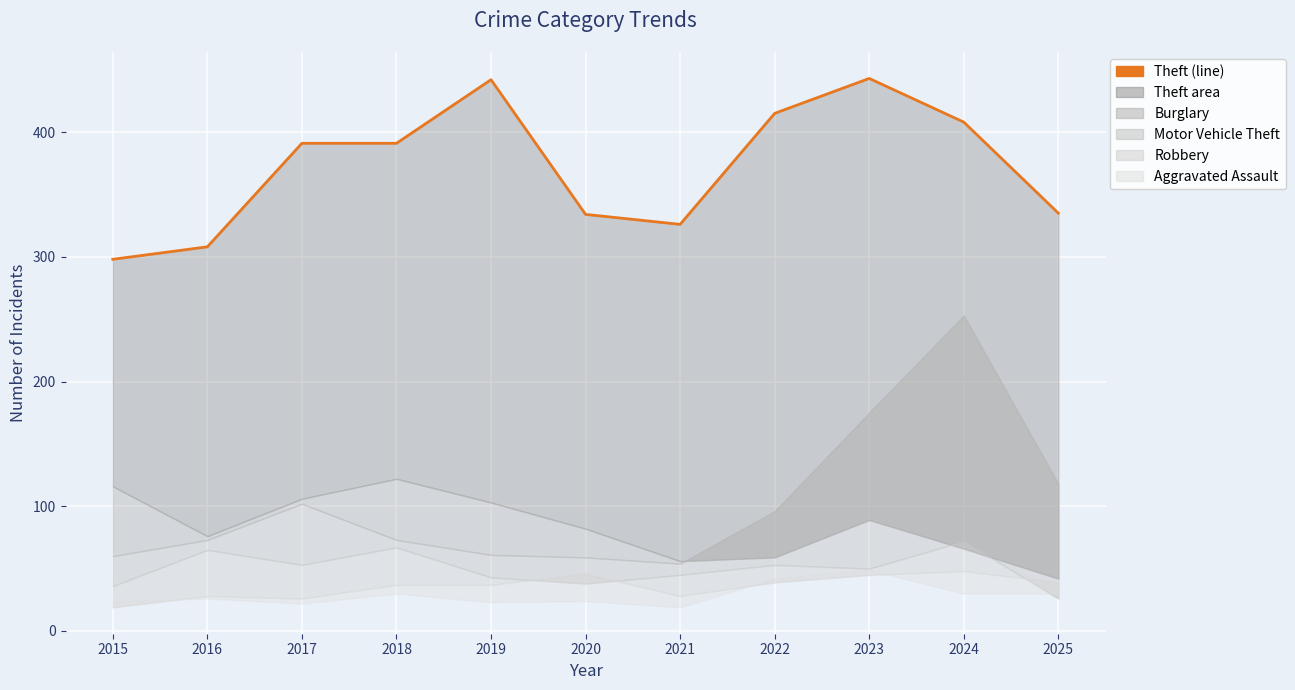

Which label corresponds to the smallest value in the chart?

2015